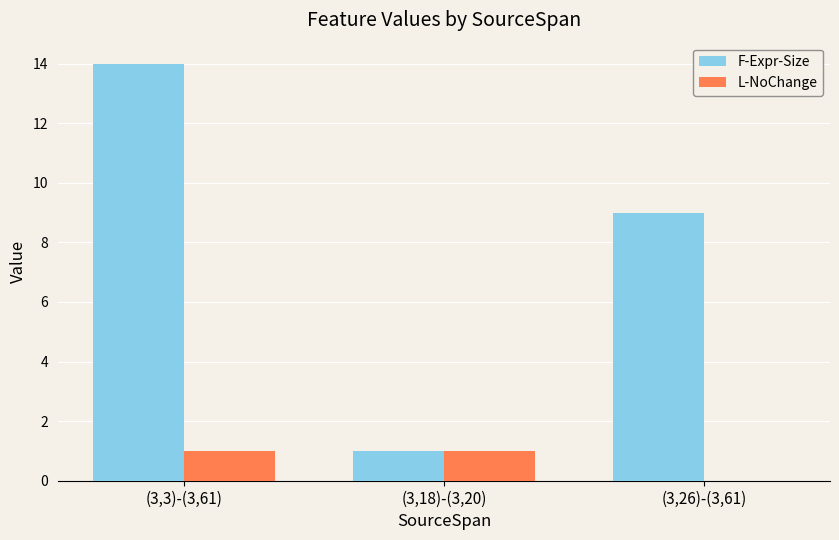

Does the chart contain stacked bars?

No